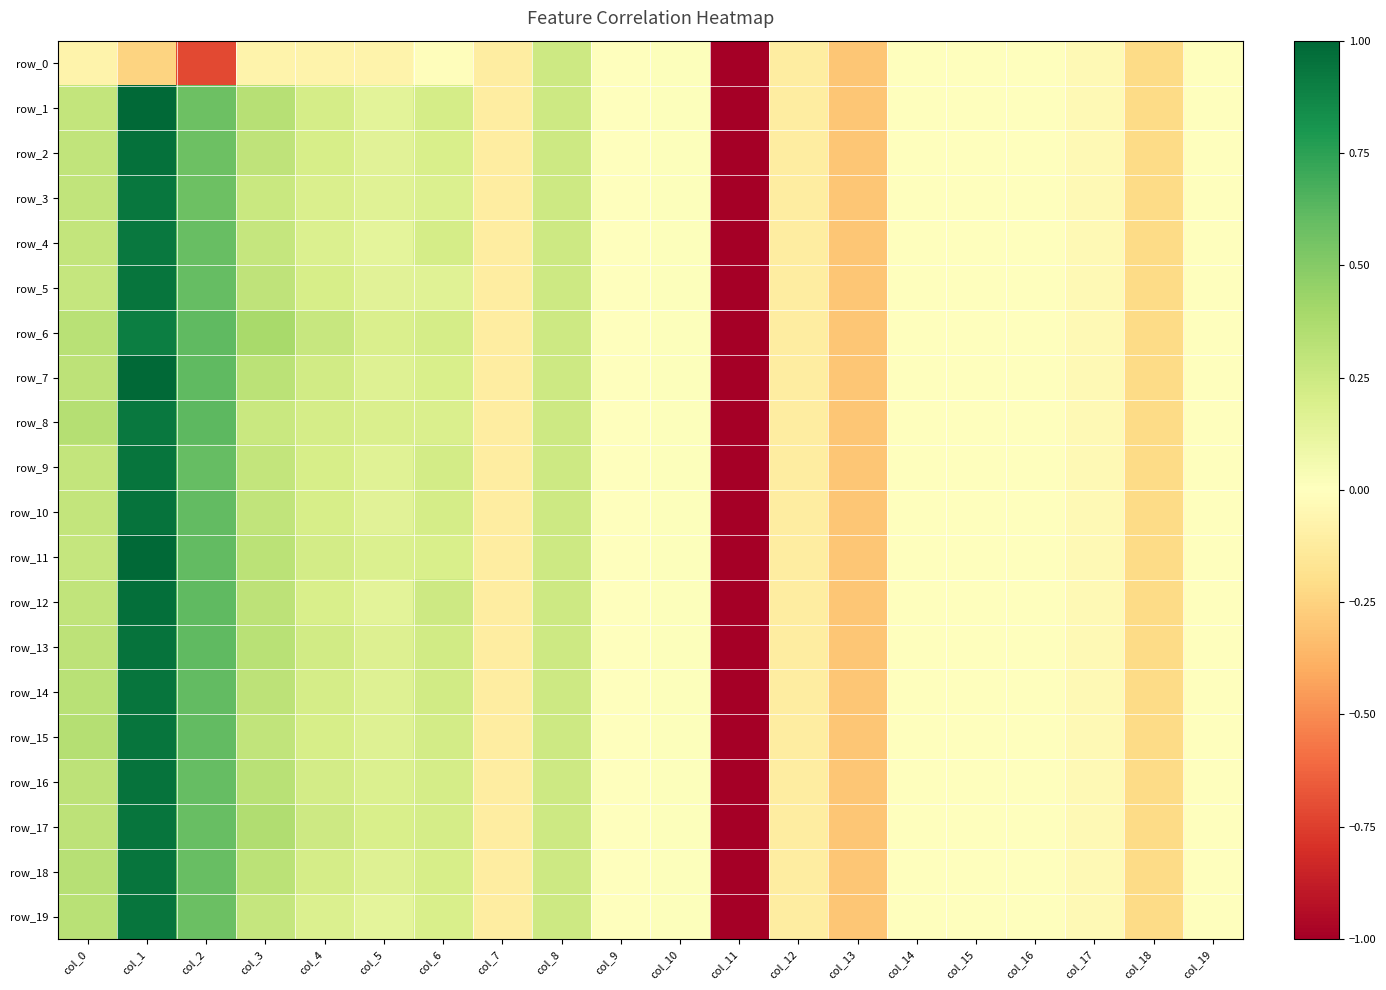

The value of row_3 at col_2 is 0.6. True or false?

True